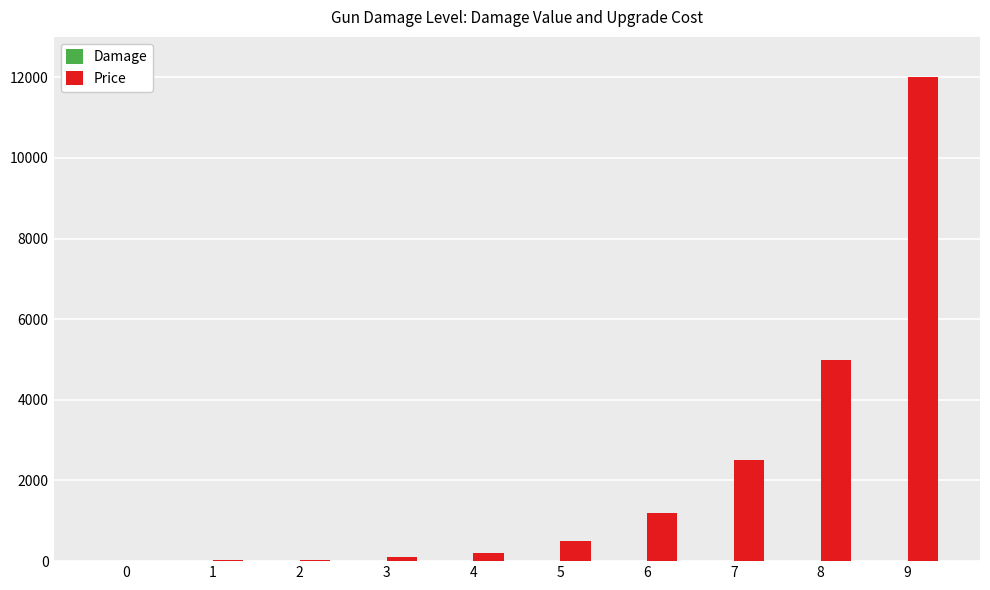

At which category is the sum across all series the highest?

9